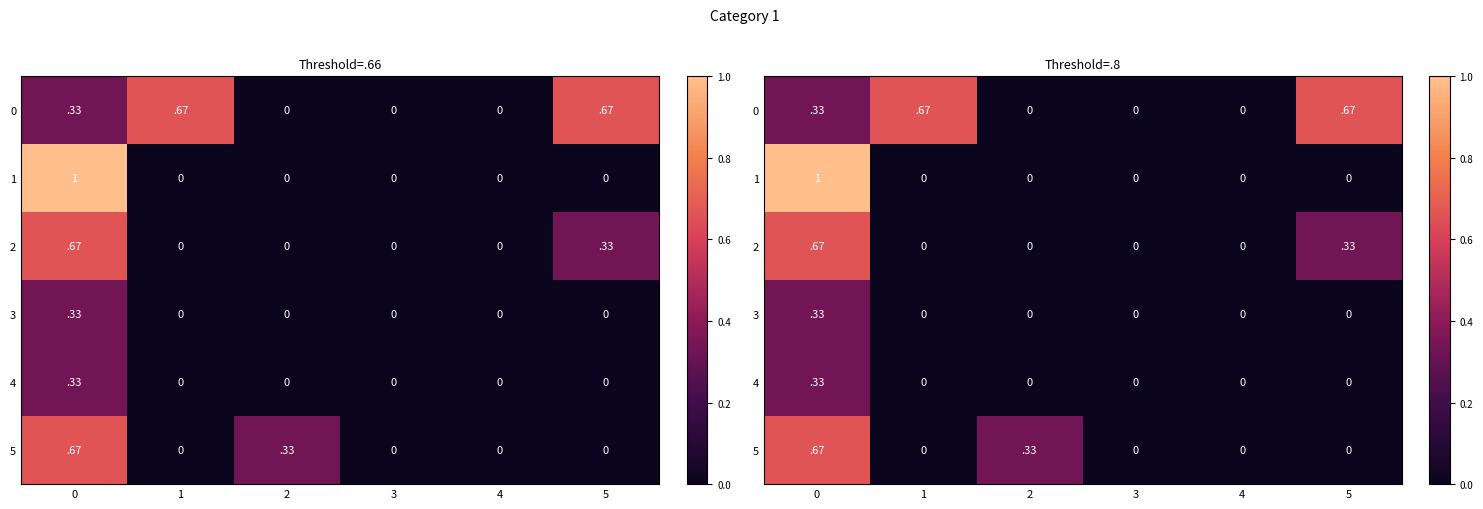

Count the 4 values in the range 0 to 1.

6